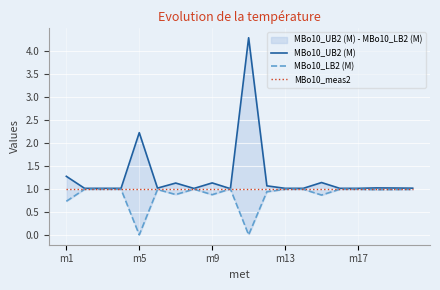

The MBo10_LB2 (M) series shows 1.5 at m5. True or false?

False